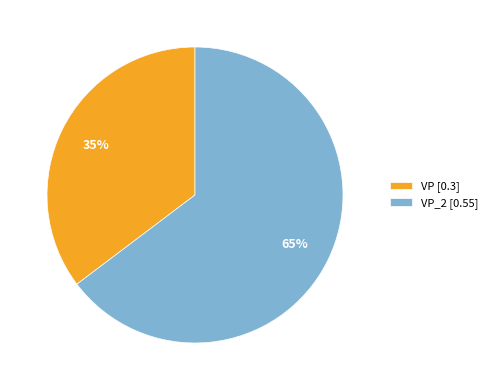

To the nearest percent, what portion does VP_2 [0.55] represent?

65%